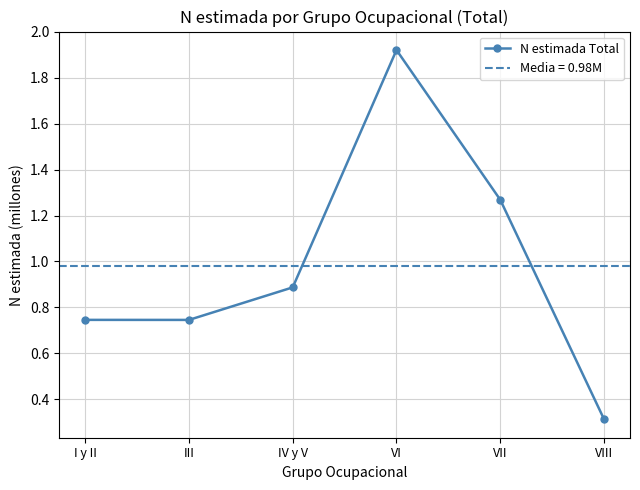

What is the maximum value shown in the chart?

1.9